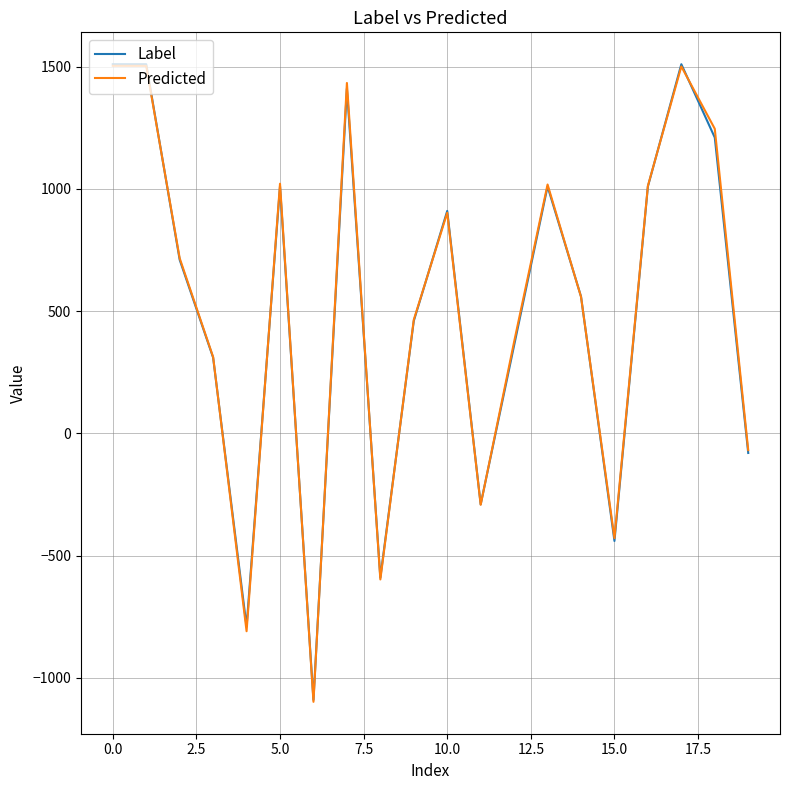

How many lines are shown in the chart?

2